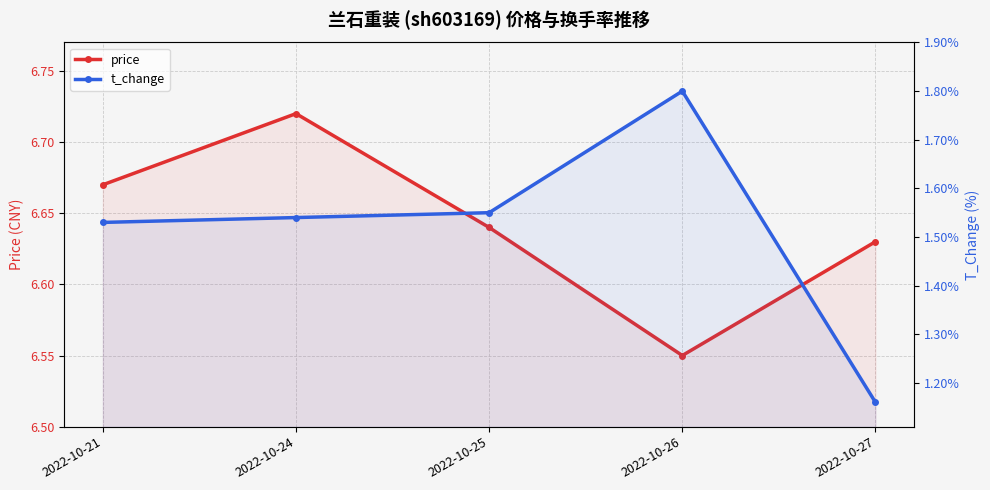

What is the difference between the maximum and minimum values in the t_change series?

0.6